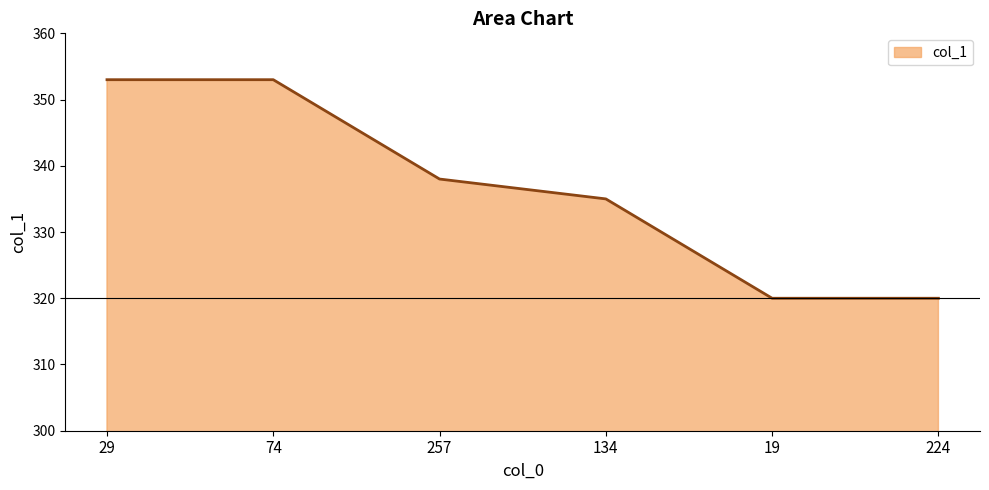

What position from the left is 74?

2